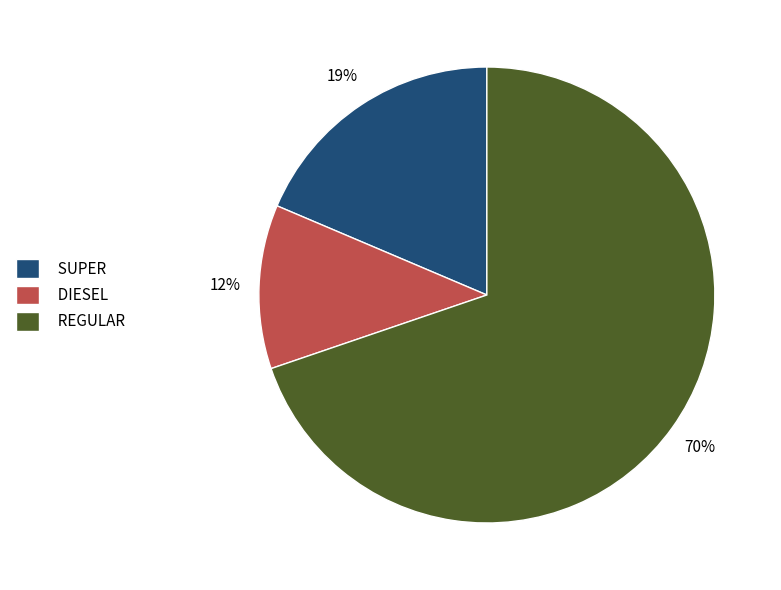

Combined, do REGULAR and DIESEL account for over 50%?

Yes